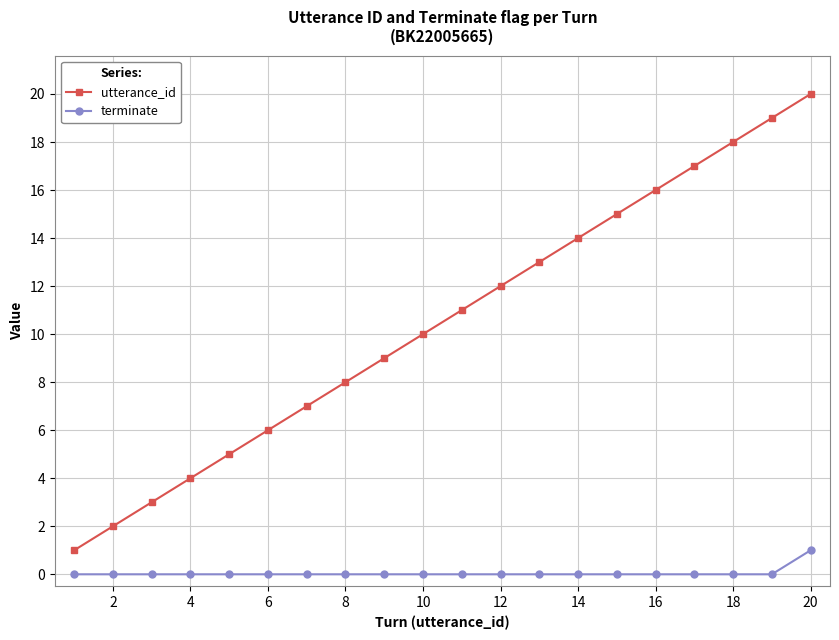

Rank the series by their maximum value, from lowest to highest.

terminate, utterance_id